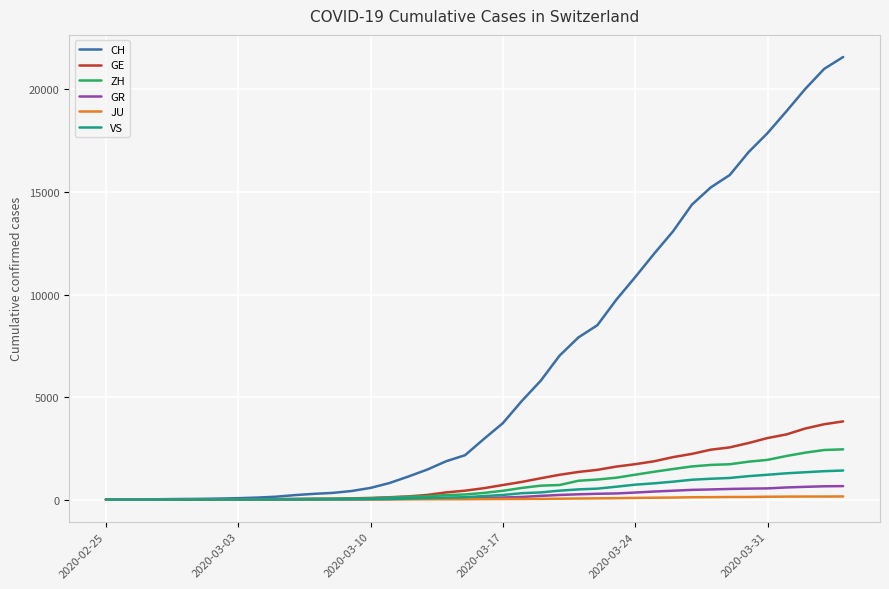

Which series has the largest range (max minus min)?

CH